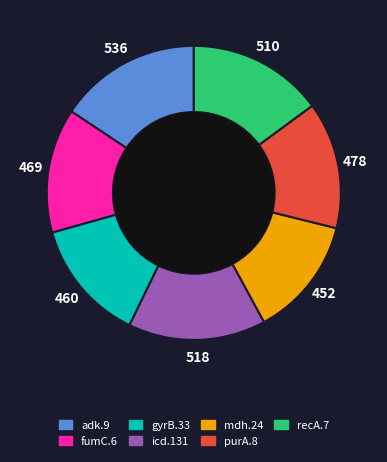

Is it true that recA.7 is 15% of the pie?

True